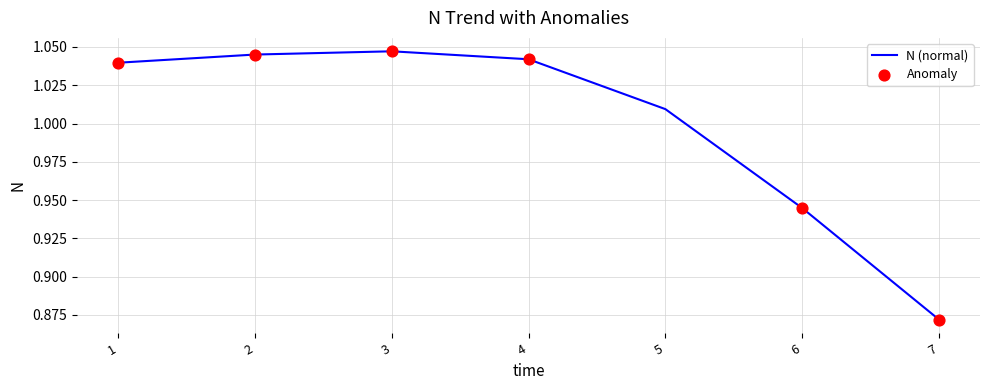

What is the change in value from 3 to 7?

-0.2